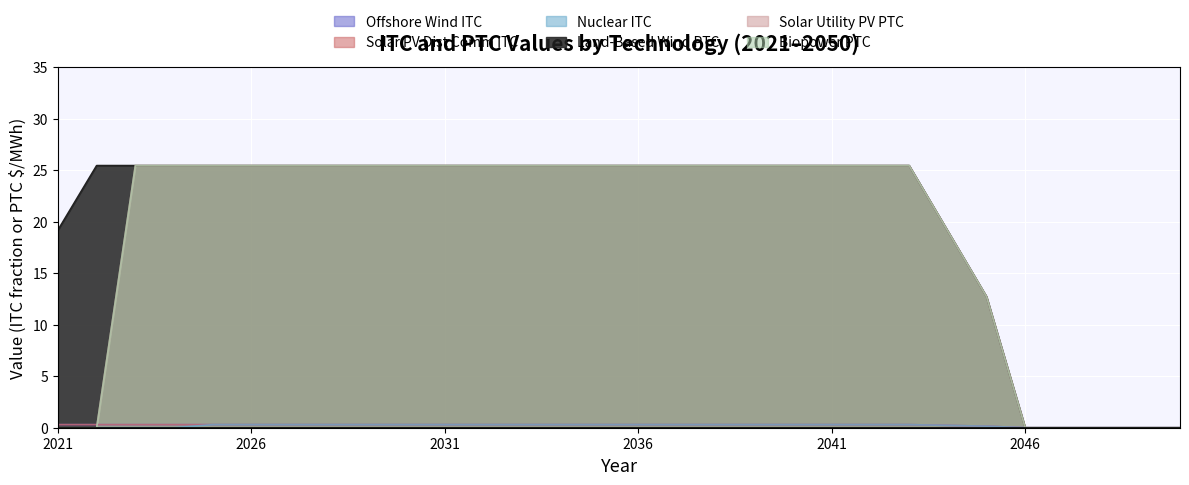

Reading left to right, transcribe all the data shown in this chart.

Offshore Wind ITC: 2021=0.3	2022=0.3	2023=0.3	2024=0.3	2025=0.3	2026=0.3	2027=0.3	2028=0.3	2029=0.3	2030=0.3	2031=0.3	2032=0.3	2033=0.3	2034=0.3	2035=0.3	2036=0.3	2037=0.3	2038=0.3	2039=0.3	2040=0.3	2041=0.3	2042=0.3	2043=0.3	2044=0.2	2045=0.1	2046=0.0	2047=0.0	2048=0.0	2049=0.0	2050=0.0
Solar PV Dist Comm ITC: 2021=0.3	2022=0.3	2023=0.3	2024=0.3	2025=0.3	2026=0.3	2027=0.3	2028=0.3	2029=0.3	2030=0.3	2031=0.3	2032=0.3	2033=0.3	2034=0.3	2035=0.3	2036=0.3	2037=0.3	2038=0.3	2039=0.3	2040=0.3	2041=0.3	2042=0.3	2043=0.3	2044=0.2	2045=0.1	2046=0.0	2047=0.0	2048=0.0	2049=0.0	2050=0.0
Nuclear ITC: 2021=0.0	2022=0.0	2023=0.0	2024=0.0	2025=0.3	2026=0.3	2027=0.3	2028=0.3	2029=0.3	2030=0.3	2031=0.3	2032=0.3	2033=0.3	2034=0.3	2035=0.3	2036=0.3	2037=0.3	2038=0.3	2039=0.3	2040=0.3	2041=0.3	2042=0.3	2043=0.3	2044=0.2	2045=0.1	2046=0.0	2047=0.0	2048=0.0	2049=0.0	2050=0.0
Land-Based Wind PTC: 2021=19.2	2022=25.5	2023=25.5	2024=25.5	2025=25.5	2026=25.5	2027=25.5	2028=25.5	2029=25.5	2030=25.5	2031=25.5	2032=25.5	2033=25.5	2034=25.5	2035=25.5	2036=25.5	2037=25.5	2038=25.5	2039=25.5	2040=25.5	2041=25.5	2042=25.5	2043=25.5	2044=19.1	2045=12.7	2046=0.0	2047=0.0	2048=0.0	2049=0.0	2050=0.0
Solar Utility PV PTC: 2021=0.0	2022=0.0	2023=25.5	2024=25.5	2025=25.5	2026=25.5	2027=25.5	2028=25.5	2029=25.5	2030=25.5	2031=25.5	2032=25.5	2033=25.5	2034=25.5	2035=25.5	2036=25.5	2037=25.5	2038=25.5	2039=25.5	2040=25.5	2041=25.5	2042=25.5	2043=25.5	2044=19.1	2045=12.7	2046=0.0	2047=0.0	2048=0.0	2049=0.0	2050=0.0
Biopower PTC: 2021=0.0	2022=0.0	2023=25.5	2024=25.5	2025=25.5	2026=25.5	2027=25.5	2028=25.5	2029=25.5	2030=25.5	2031=25.5	2032=25.5	2033=25.5	2034=25.5	2035=25.5	2036=25.5	2037=25.5	2038=25.5	2039=25.5	2040=25.5	2041=25.5	2042=25.5	2043=25.5	2044=19.1	2045=12.7	2046=0.0	2047=0.0	2048=0.0	2049=0.0	2050=0.0